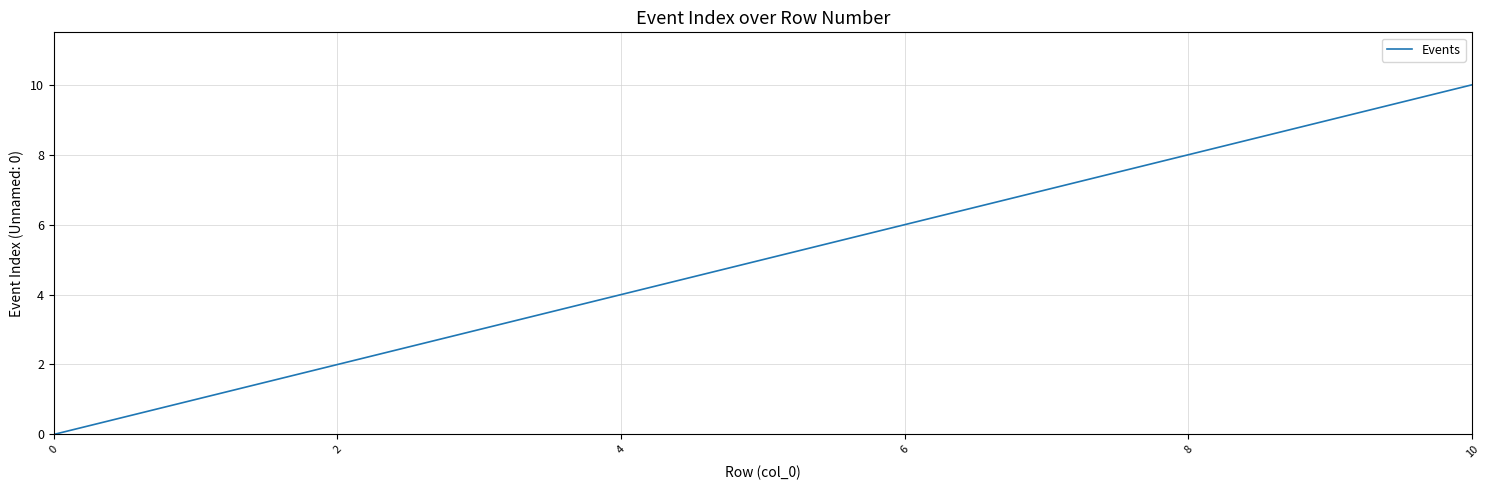

What is the greatest value displayed?

10